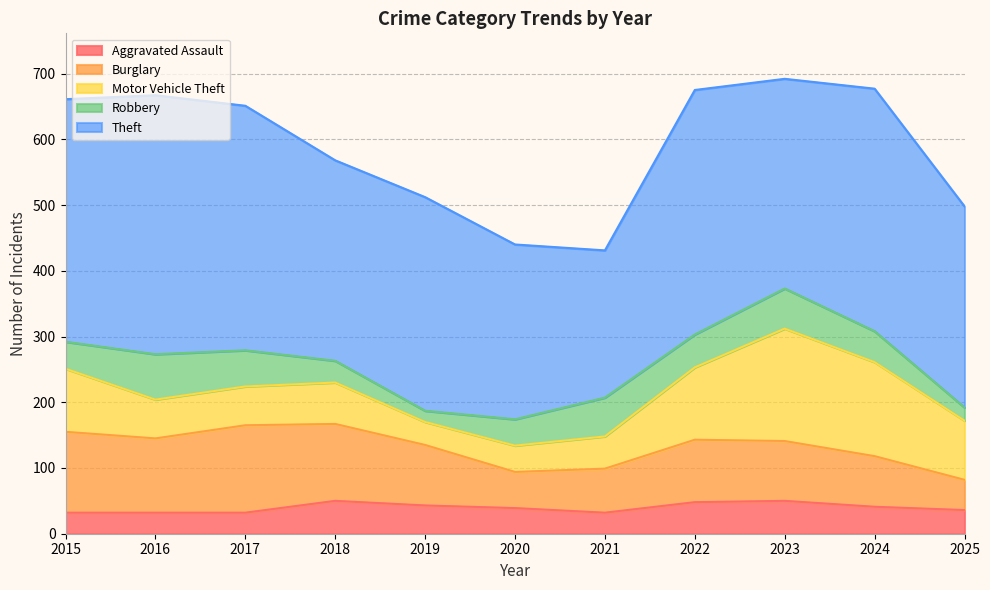

Which series has the largest range (max minus min)?

Theft